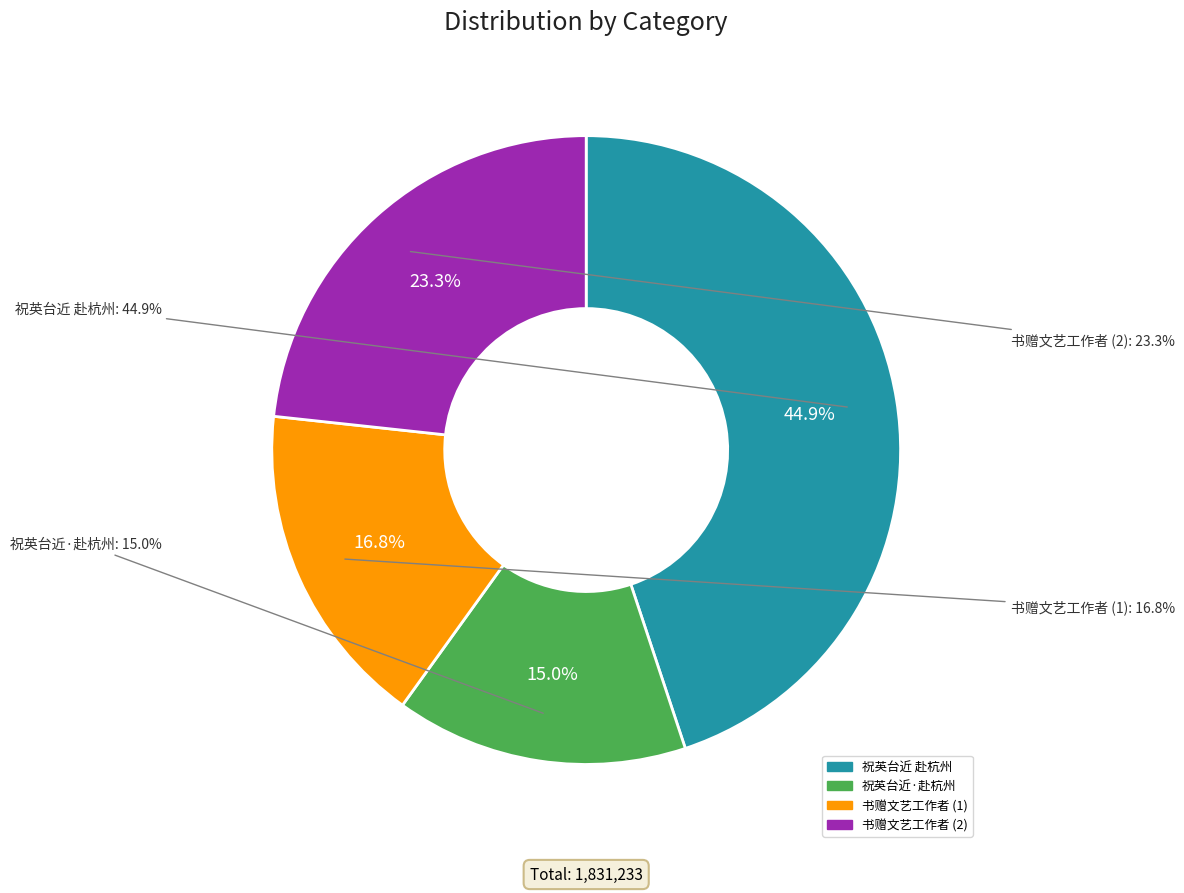

Approximately how many times larger is the value at 书赠文艺工作者 compared to 书赠文艺工作者?

1.4